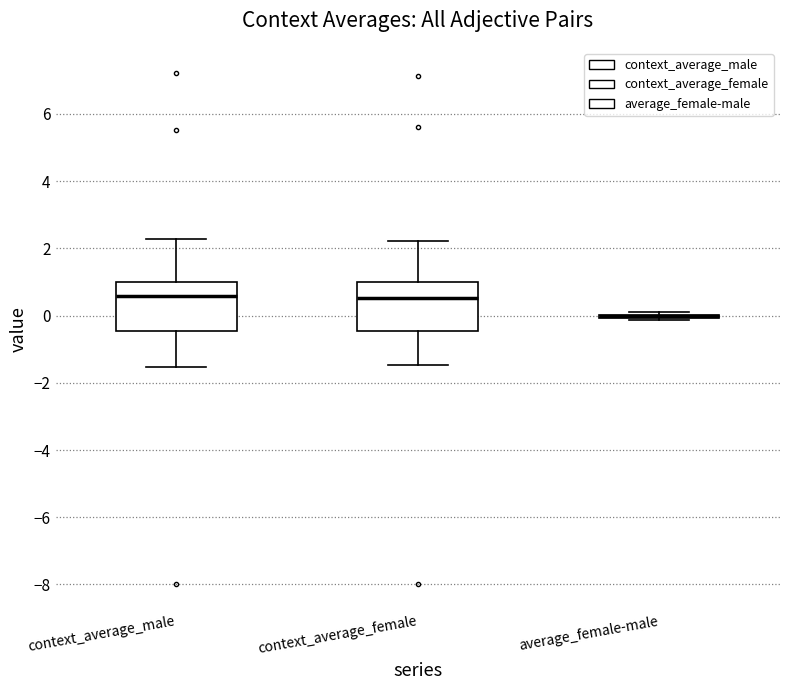

Reading left to right, read every box against the y-axis: the position of its median line, the range the box covers, and the ends of its whiskers. The values are not printed on the chart, so give them approximately, as read against the axis.

context_average_male: median 0.6, box -0.4 to 1.0, whiskers -1.6 to 2.2
context_average_female: median 0.6, box -0.4 to 1.0, whiskers -1.4 to 2.2
average_female-male: box collapsed to a line at 0.0, whiskers -0.2 to 0.2